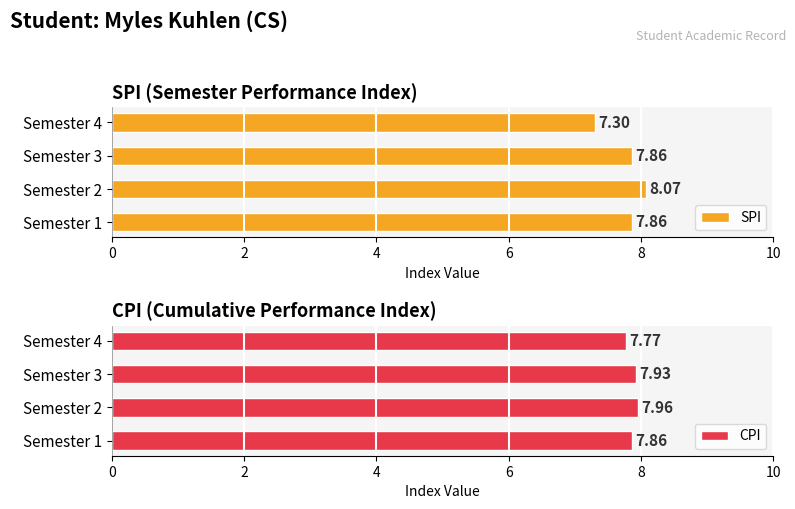

Which series has the largest range (max minus min)?

SPI